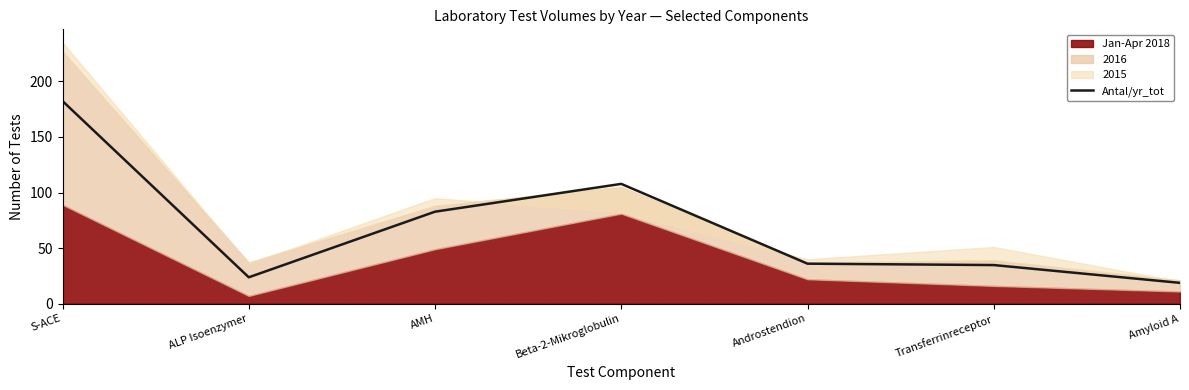

What is the sum of all values?

486.0